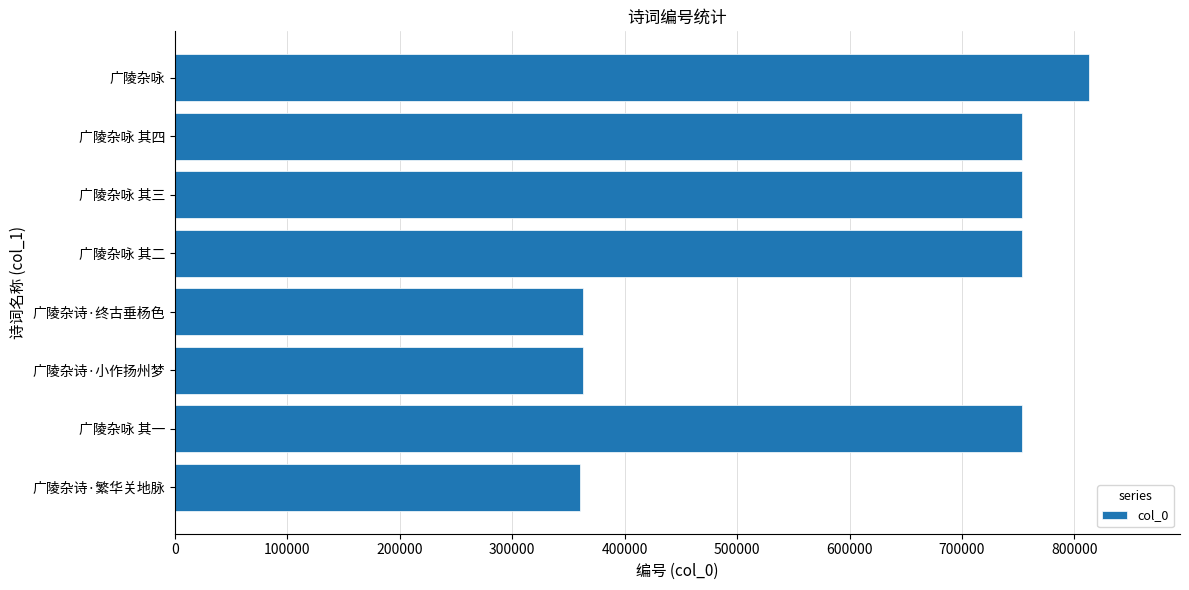

Read the value at 广陵杂诗·小作扬州梦.

362684